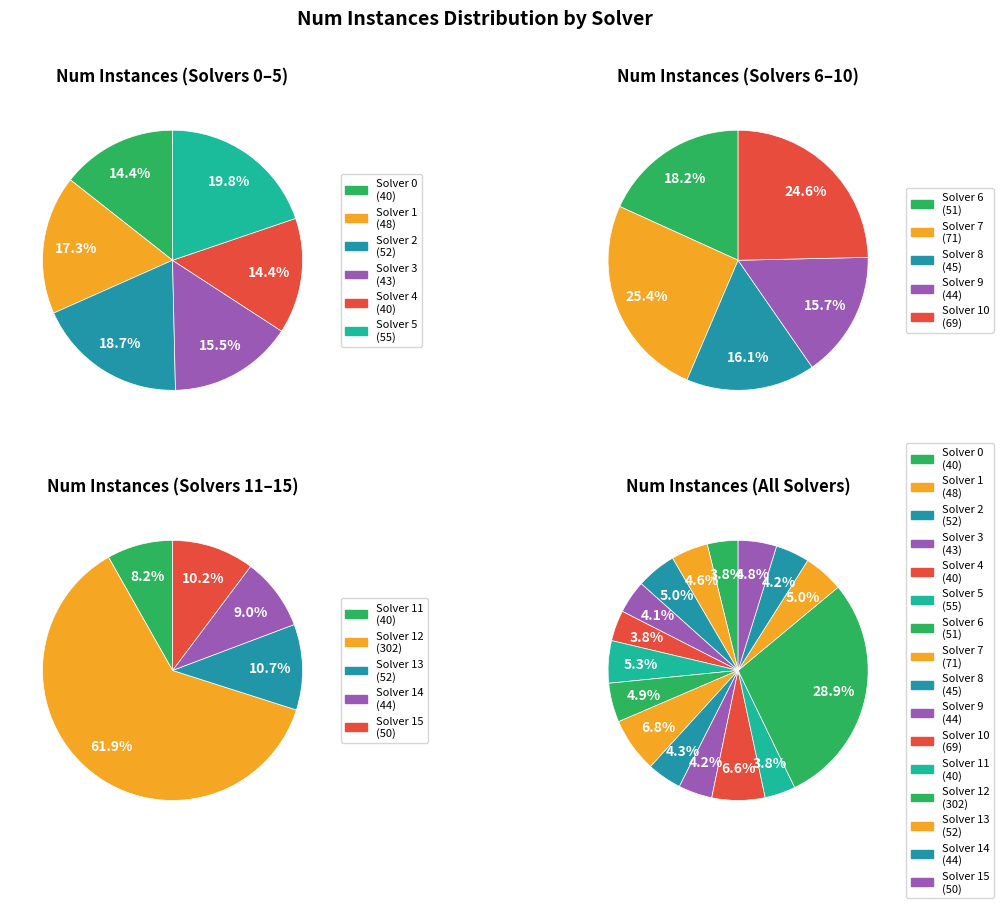

What is the change in value from 7 to 10?

-2